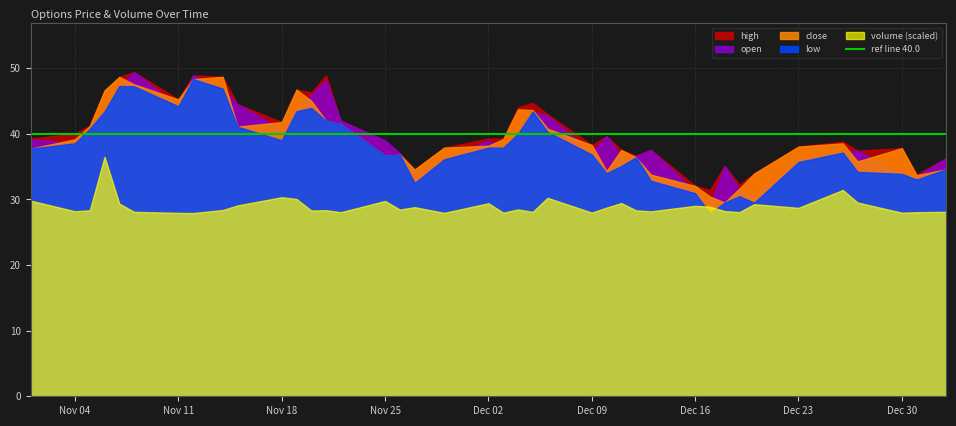

Does the chart display data point markers on the line(s)?

No